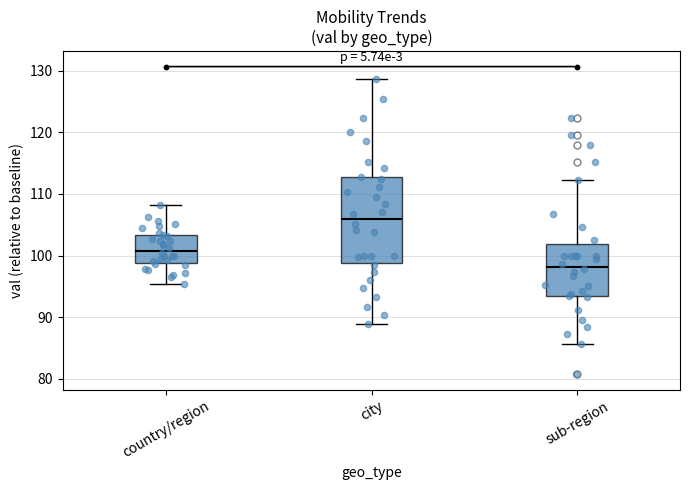

Which box is the tallest, from its lower edge to its upper edge?

city